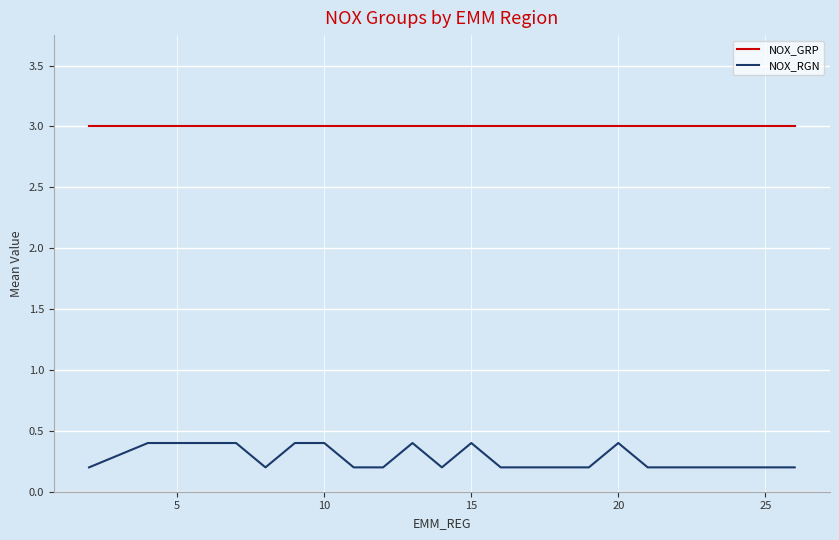

Does the chart display data point markers on the line(s)?

No